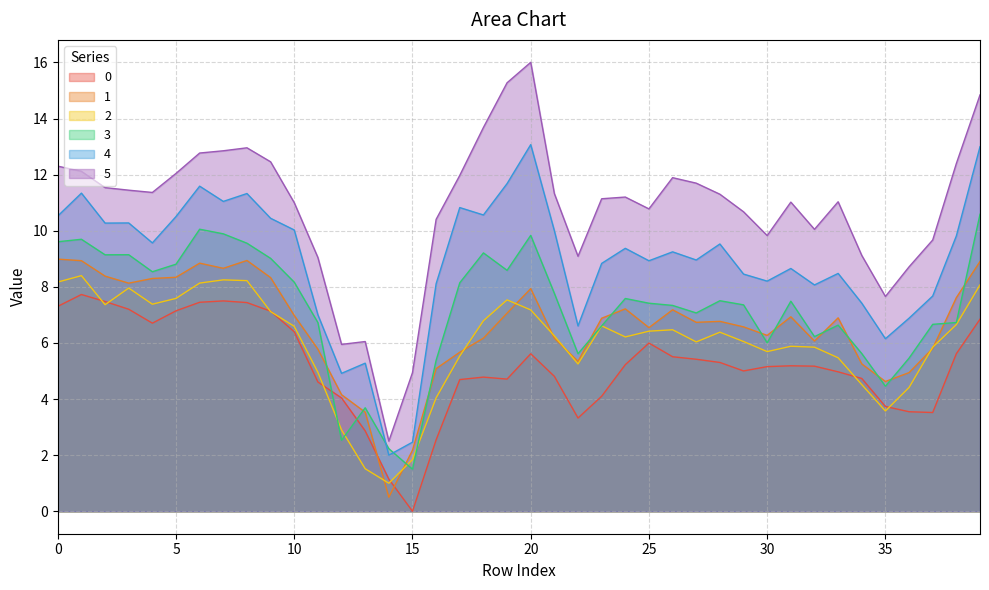

What is the average value of the 3 series?

7.2